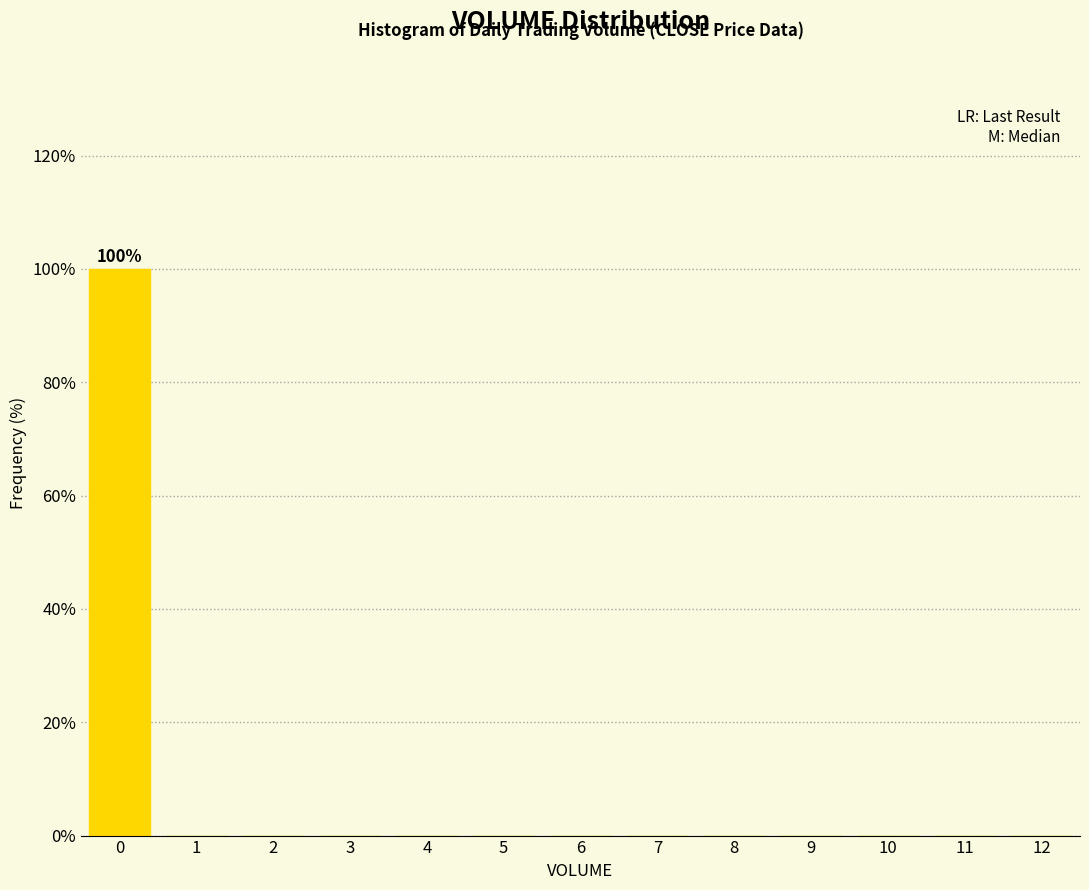

Which range on the x-axis has the tallest bar?

-0.5 to 0.5